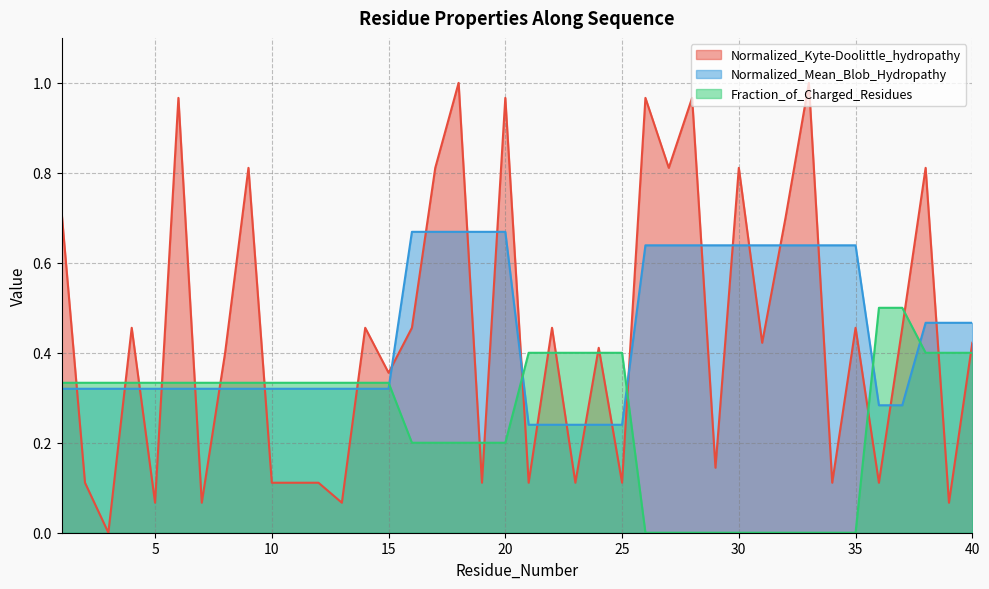

Reading right to left, list all the values displayed in this chart.

Normalized_Kyte-Doolittle_hydropathy: 40=0.4	39=0.1	38=0.8	37=0.5	36=0.1	35=0.5	34=0.1	33=1.0	32=0.7	31=0.4	30=0.8	29=0.1	28=1.0	27=0.8	26=1.0	25=0.1	24=0.4	23=0.1	22=0.5	21=0.1	20=1.0	19=0.1	18=1.0	17=0.8	16=0.5	15=0.4	14=0.5	13=0.1	12=0.1	11=0.1	10=0.1	9=0.8	8=0.4	7=0.1	6=1.0	5=0.1	4=0.5	3=0.0	2=0.1	1=0.7
Normalized_Mean_Blob_Hydropathy: 40=0.5	39=0.5	38=0.5	37=0.3	36=0.3	35=0.6	34=0.6	33=0.6	32=0.6	31=0.6	30=0.6	29=0.6	28=0.6	27=0.6	26=0.6	25=0.2	24=0.2	23=0.2	22=0.2	21=0.2	20=0.7	19=0.7	18=0.7	17=0.7	16=0.7	15=0.3	14=0.3	13=0.3	12=0.3	11=0.3	10=0.3	9=0.3	8=0.3	7=0.3	6=0.3	5=0.3	4=0.3	3=0.3	2=0.3	1=0.3
Fraction_of_Charged_Residues: 40=0.4	39=0.4	38=0.4	37=0.5	36=0.5	35=0.0	34=0.0	33=0.0	32=0.0	31=0.0	30=0.0	29=0.0	28=0.0	27=0.0	26=0.0	25=0.4	24=0.4	23=0.4	22=0.4	21=0.4	20=0.2	19=0.2	18=0.2	17=0.2	16=0.2	15=0.3	14=0.3	13=0.3	12=0.3	11=0.3	10=0.3	9=0.3	8=0.3	7=0.3	6=0.3	5=0.3	4=0.3	3=0.3	2=0.3	1=0.3